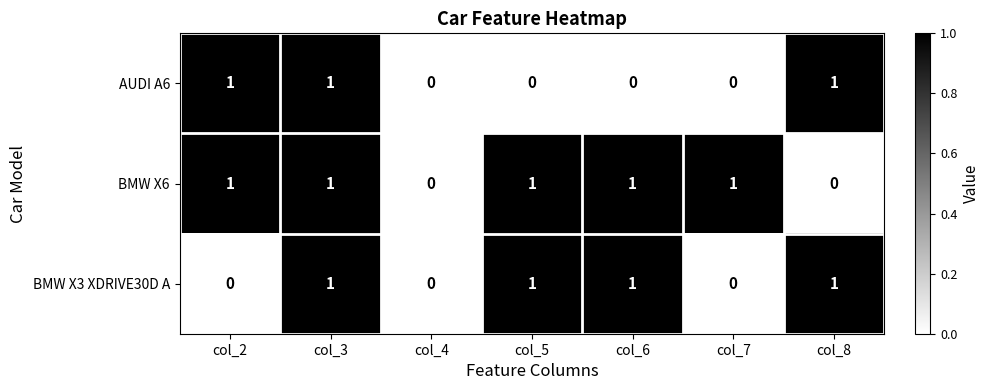

Between col_6 and col_7, which series saw the biggest shift?

BMW X3 XDRIVE30D A